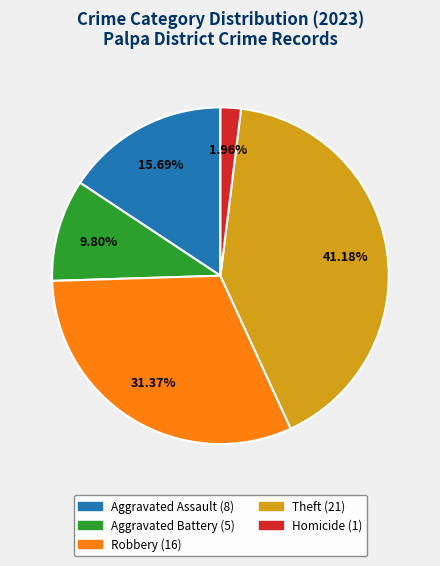

Is there any slice that represents more than half of the pie?

No